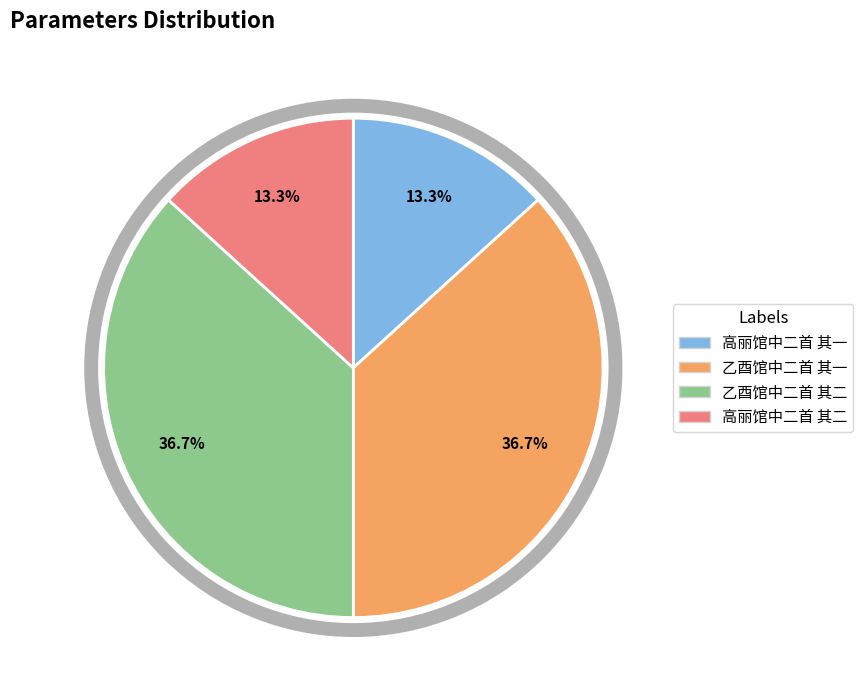

The 高丽馆中二首 其二 slice represents 5% of the pie. True or false?

False